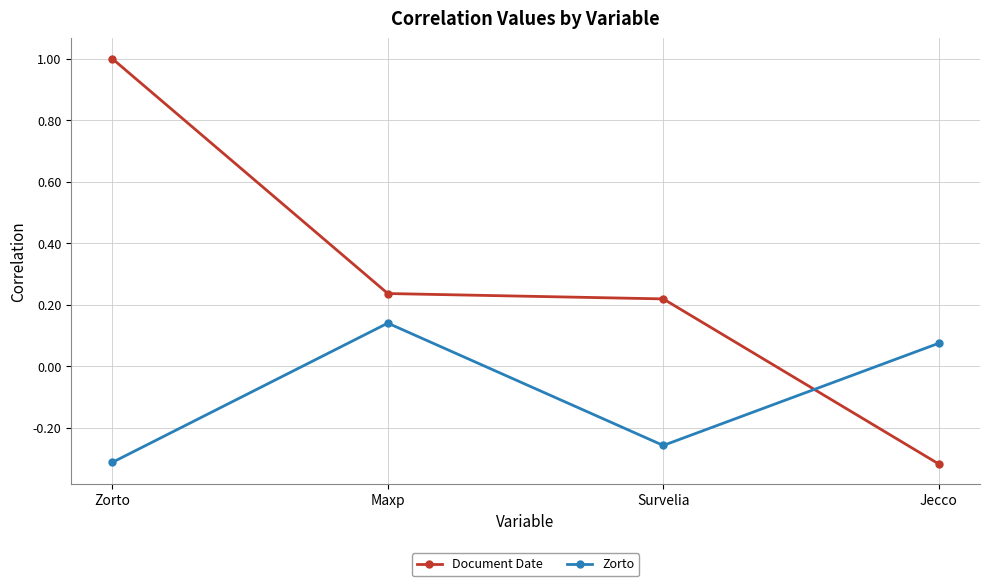

What is the greatest value displayed?

1.0